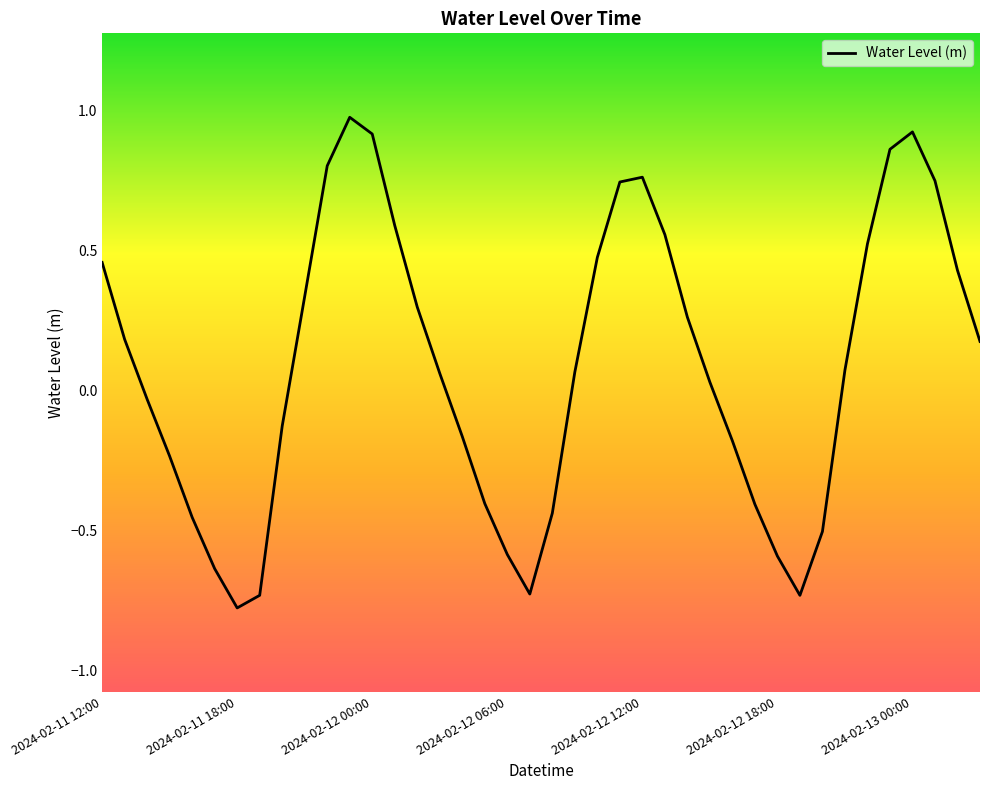

What is the greatest value displayed?

1.0